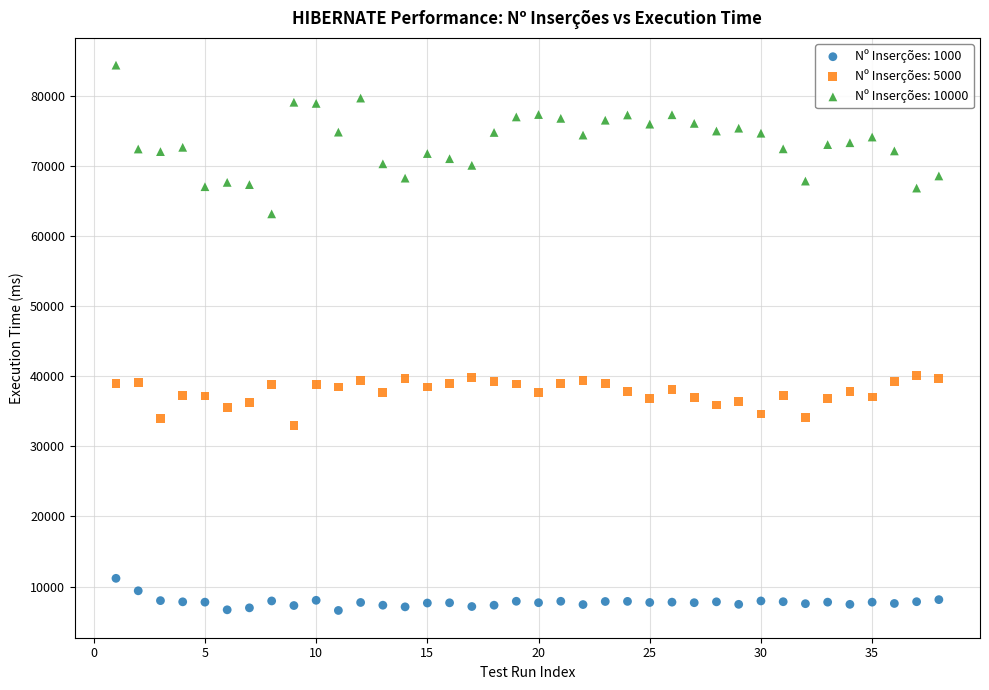

Across all data points, what is the range of X values (max minus min)?

37